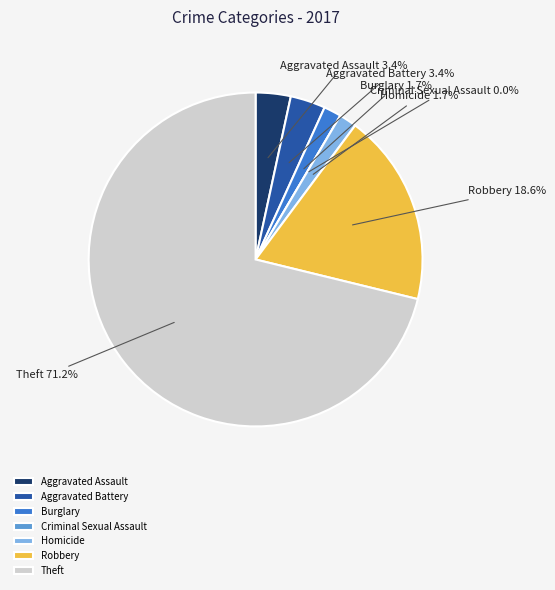

Which category has the smallest portion of the pie?

Criminal Sexual Assault